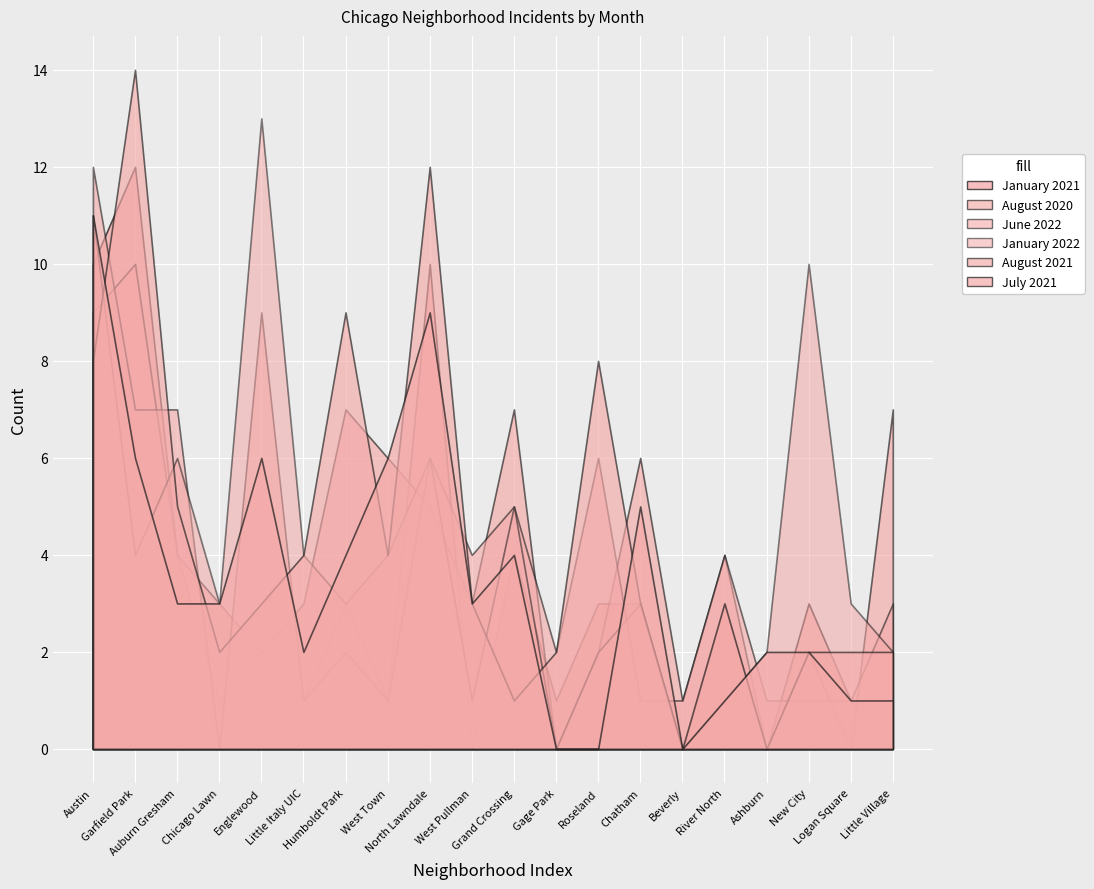

Reading right to left, list all the values displayed in this chart.

January 2021: Little Village=0	Logan Square=1	New City=3	Ashburn=0	River North=3	Beverly=0	Chatham=3	Roseland=3	Gage Park=1	Grand Crossing=4	West Pullman=0	North Lawndale=10	West Town=1	Humboldt Park=3	Little Italy UIC=1	Englewood=2	Chicago Lawn=1	Auburn Gresham=4	Garfield Park=12	Austin=10
August 2020: Little Village=7	Logan Square=0	New City=2	Ashburn=0	River North=4	Beverly=1	Chatham=6	Roseland=2	Gage Park=0	Grand Crossing=7	West Pullman=3	North Lawndale=5	West Town=6	Humboldt Park=7	Little Italy UIC=3	Englewood=2	Chicago Lawn=3	Auburn Gresham=4	Garfield Park=10	Austin=9
June 2022: Little Village=3	Logan Square=1	New City=1	Ashburn=1	River North=4	Beverly=1	Chatham=1	Roseland=6	Gage Park=2	Grand Crossing=5	West Pullman=4	North Lawndale=6	West Town=1	Humboldt Park=2	Little Italy UIC=1	Englewood=9	Chicago Lawn=0	Auburn Gresham=7	Garfield Park=7	Austin=12
January 2022: Little Village=2	Logan Square=3	New City=10	Ashburn=2	River North=1	Beverly=0	Chatham=3	Roseland=2	Gage Park=0	Grand Crossing=5	West Pullman=1	North Lawndale=6	West Town=4	Humboldt Park=3	Little Italy UIC=4	Englewood=13	Chicago Lawn=3	Auburn Gresham=6	Garfield Park=4	Austin=11
August 2021: Little Village=2	Logan Square=2	New City=2	Ashburn=0	River North=3	Beverly=0	Chatham=3	Roseland=8	Gage Park=2	Grand Crossing=1	West Pullman=3	North Lawndale=12	West Town=4	Humboldt Park=9	Little Italy UIC=4	Englewood=3	Chicago Lawn=2	Auburn Gresham=5	Garfield Park=14	Austin=8
July 2021: Little Village=1	Logan Square=1	New City=2	Ashburn=2	River North=1	Beverly=0	Chatham=5	Roseland=0	Gage Park=0	Grand Crossing=4	West Pullman=3	North Lawndale=9	West Town=6	Humboldt Park=4	Little Italy UIC=2	Englewood=6	Chicago Lawn=3	Auburn Gresham=3	Garfield Park=6	Austin=11